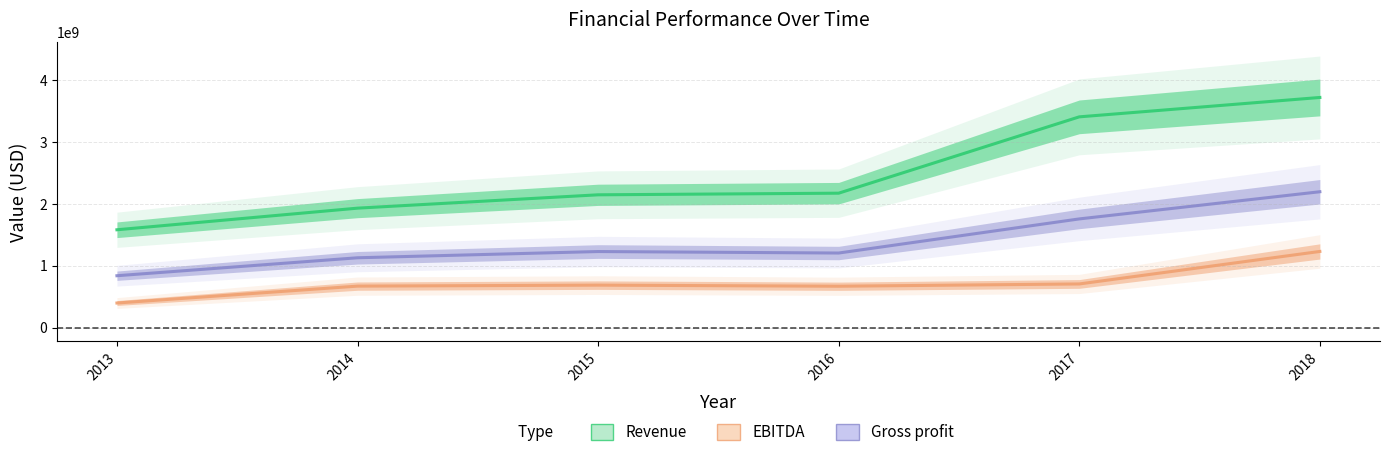

At which label is Gross profit closest to 1517538500?

2017